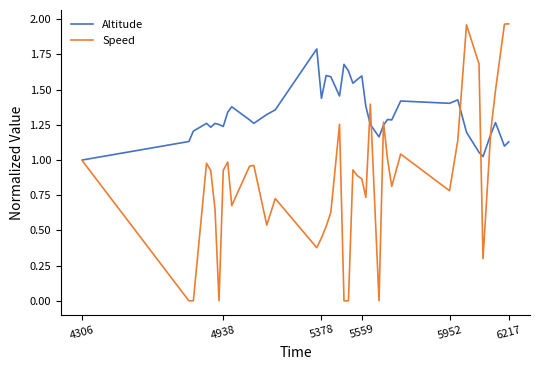

In Altitude, how many points are lower than both neighbors (excluding endpoints)?

11